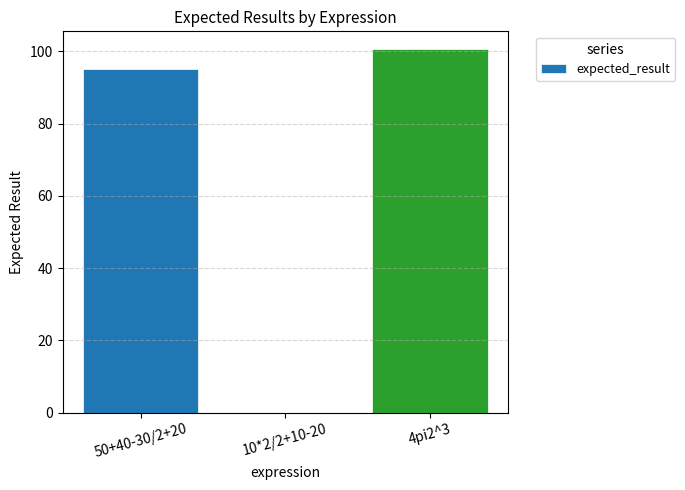

Is it true that the value at 4pi2^3 is 165.7?

False